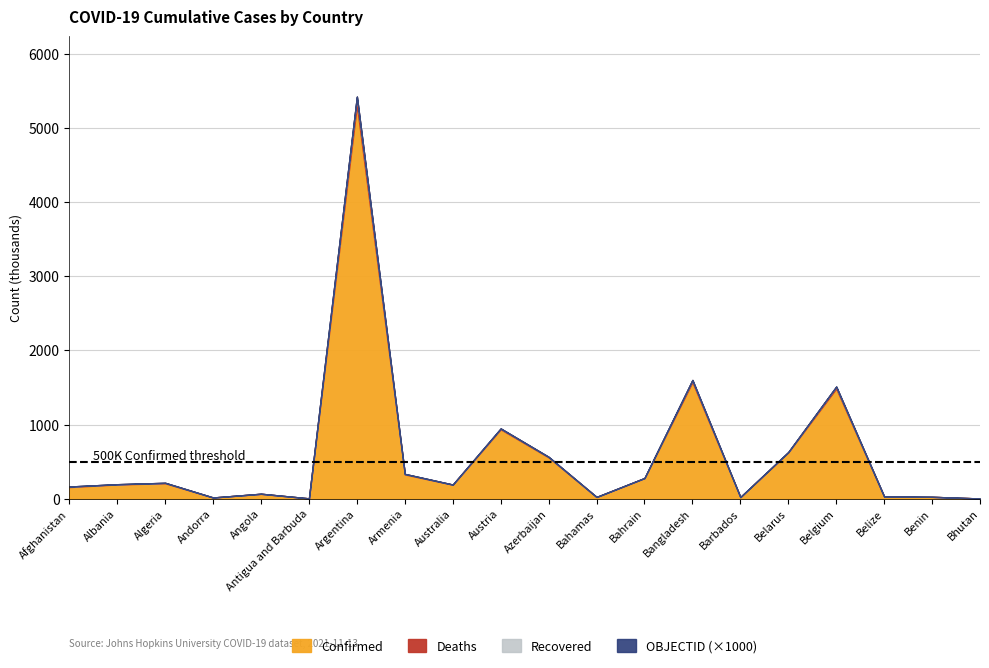

Reading left to right, transcribe all the data shown in this chart.

Confirmed: Afghanistan=156487	Albania=192013	Algeria=207764	Andorra=15819	Angola=64875	Antigua and Barbuda=4106	Argentina=5304059	Armenia=326830	Australia=188493	Austria=934948	Azerbaijan=556430	Bahamas=22572	Bahrain=277184	Bangladesh=1572127	Barbados=21595	Belarus=623628	Belgium=1484712	Belize=28899	Benin=24833	Bhutan=2623
Deaths: Afghanistan=7292	Albania=2983	Algeria=5971	Andorra=130	Angola=1726	Antigua and Barbuda=106	Argentina=116222	Armenia=6937	Australia=1877	Austria=11641	Azerbaijan=7397	Bahamas=665	Bahrain=1393	Bangladesh=27912	Barbados=191	Belarus=4820	Belgium=26321	Belize=534	Benin=161	Bhutan=3
Recovered: Afghanistan=0	Albania=0	Algeria=0	Andorra=0	Angola=0	Antigua and Barbuda=0	Argentina=0	Armenia=0	Australia=0	Austria=0	Azerbaijan=0	Bahamas=0	Bahrain=0	Bangladesh=0	Barbados=0	Belarus=0	Belgium=0	Belize=0	Benin=0	Bhutan=0
OBJECTID: Afghanistan=1	Albania=2	Algeria=3	Andorra=4	Angola=5	Antigua and Barbuda=6	Argentina=7	Armenia=8	Australia=9	Austria=17	Azerbaijan=18	Bahamas=19	Bahrain=20	Bangladesh=21	Barbados=22	Belarus=23	Belgium=24	Belize=36	Benin=37	Bhutan=38